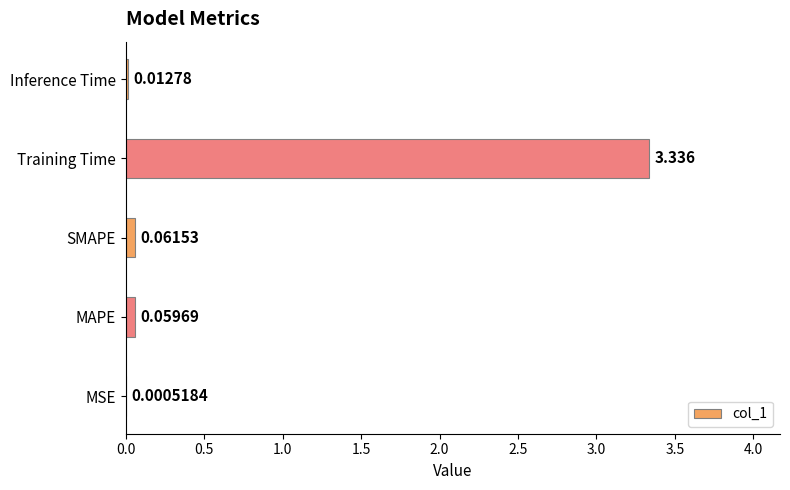

At which label is the value closest to 1?

SMAPE